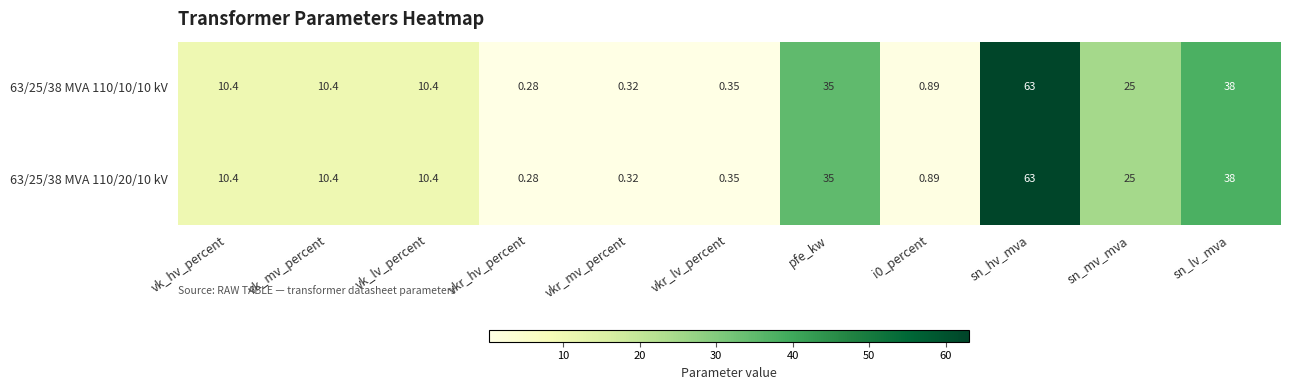

Count the number of categories in the chart.

11